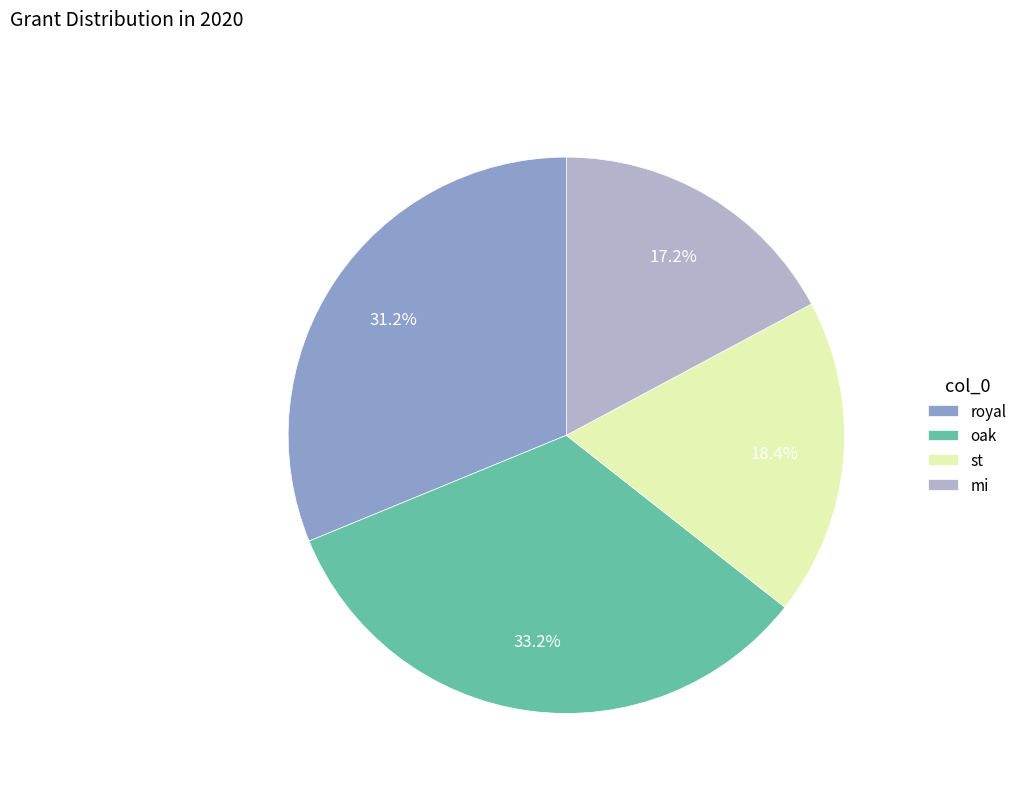

What is the smallest slice in the pie chart?

mi